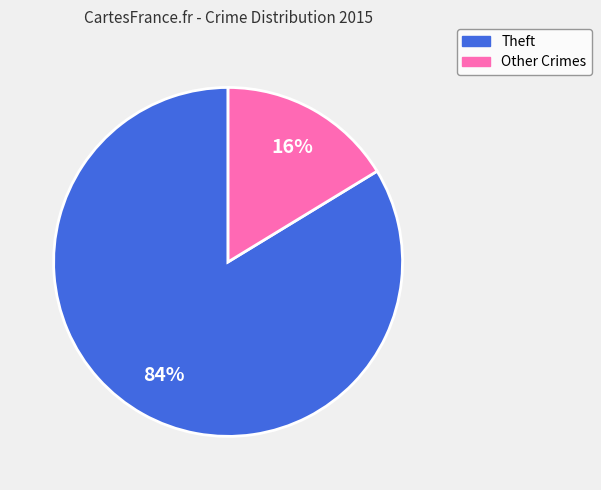

Does any single category account for the majority?

Yes